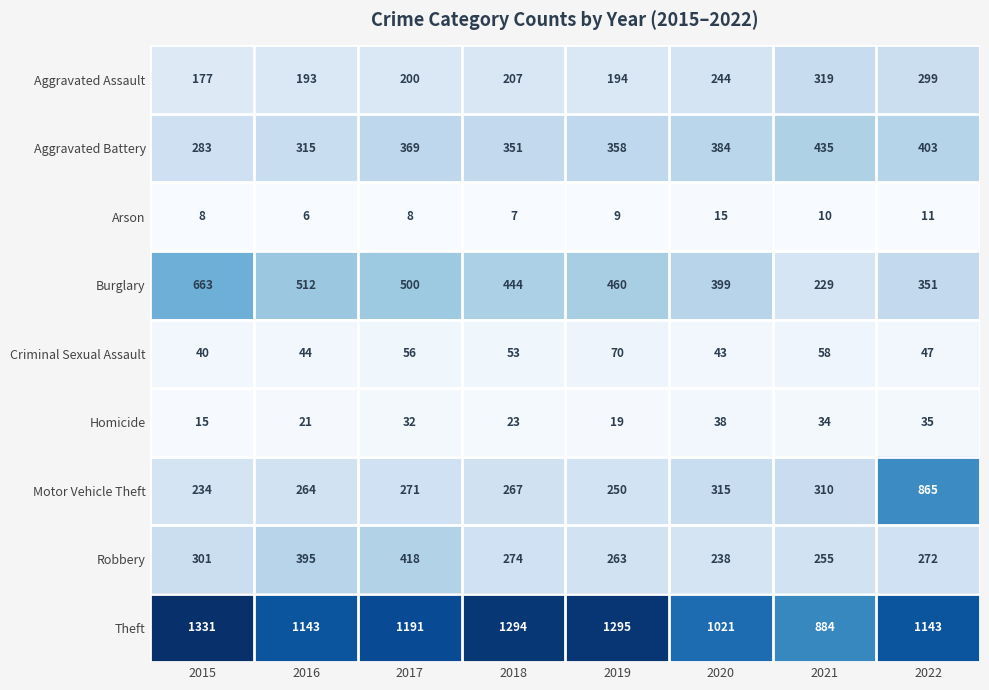

Where is Criminal Sexual Assault nearest to the value 55?

2017